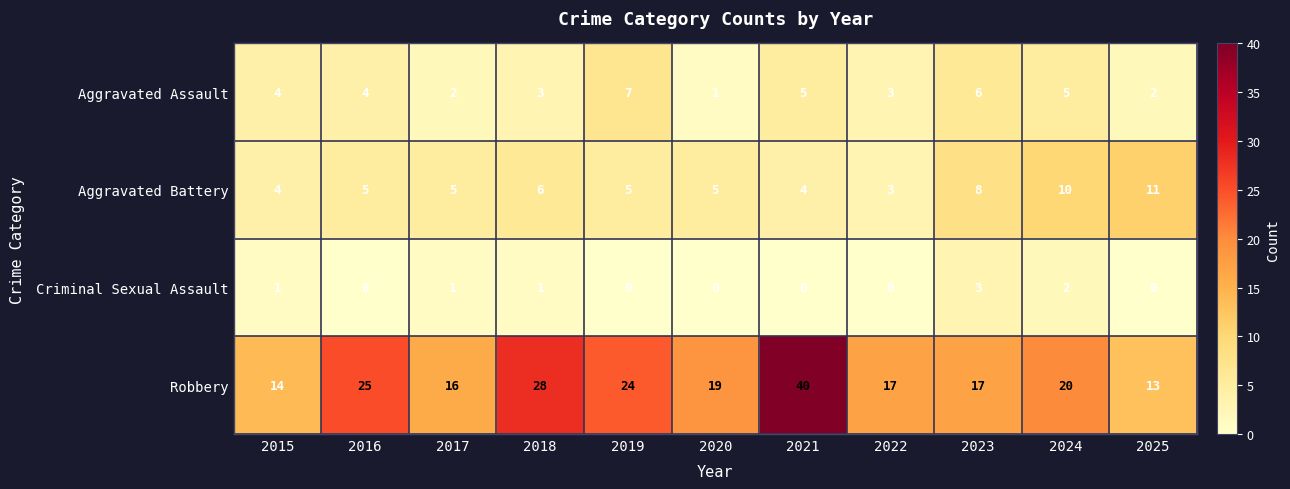

At how many categories does at least one series exceed 12?

11